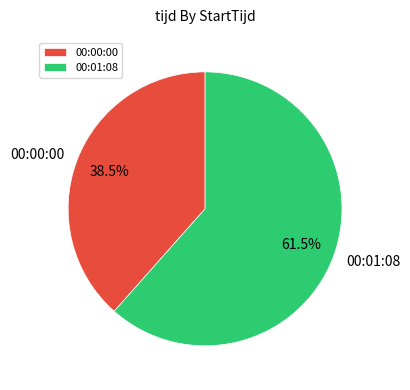

Combined, do 00:00:00 and 00:01:08 account for over 50%?

Yes